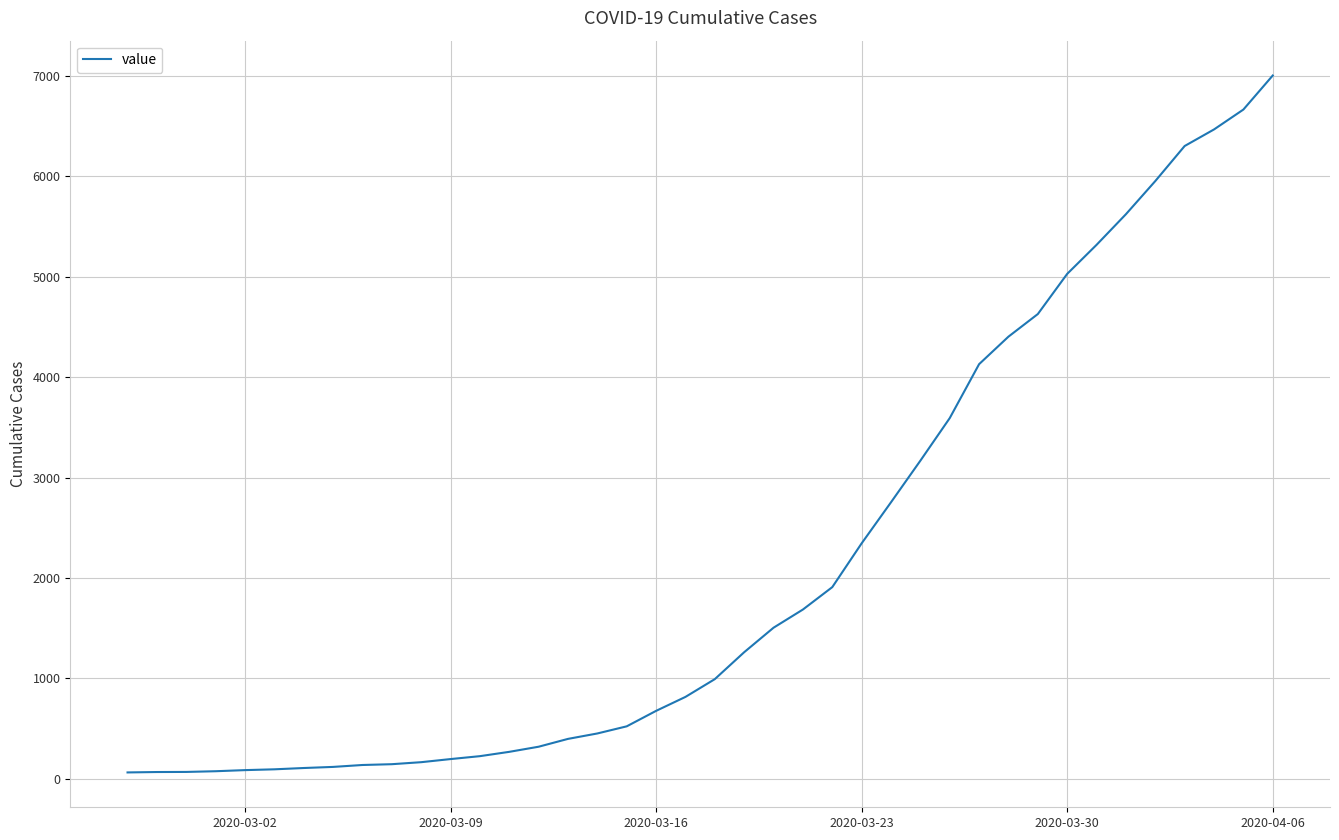

What is the greatest value displayed?

7003